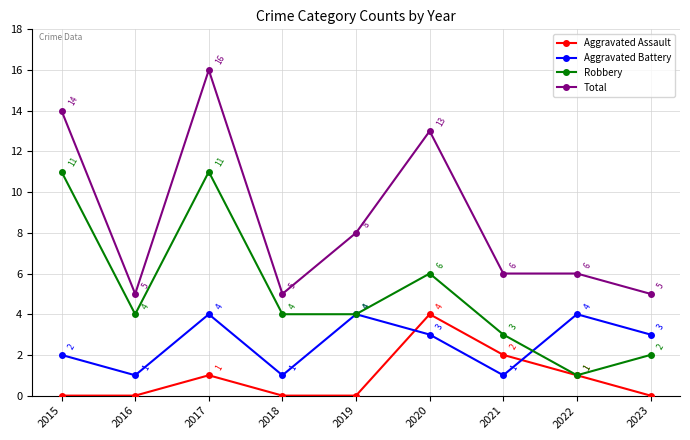

Count the number of categories in the chart.

9